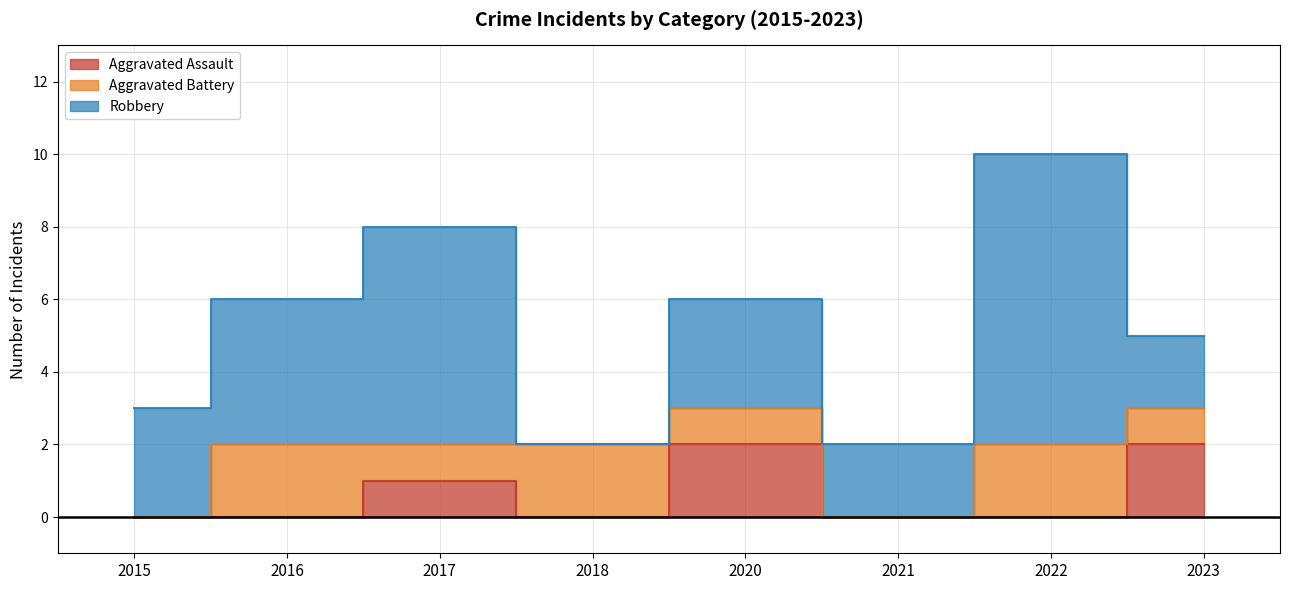

Which series has the largest total across all categories?

Robbery